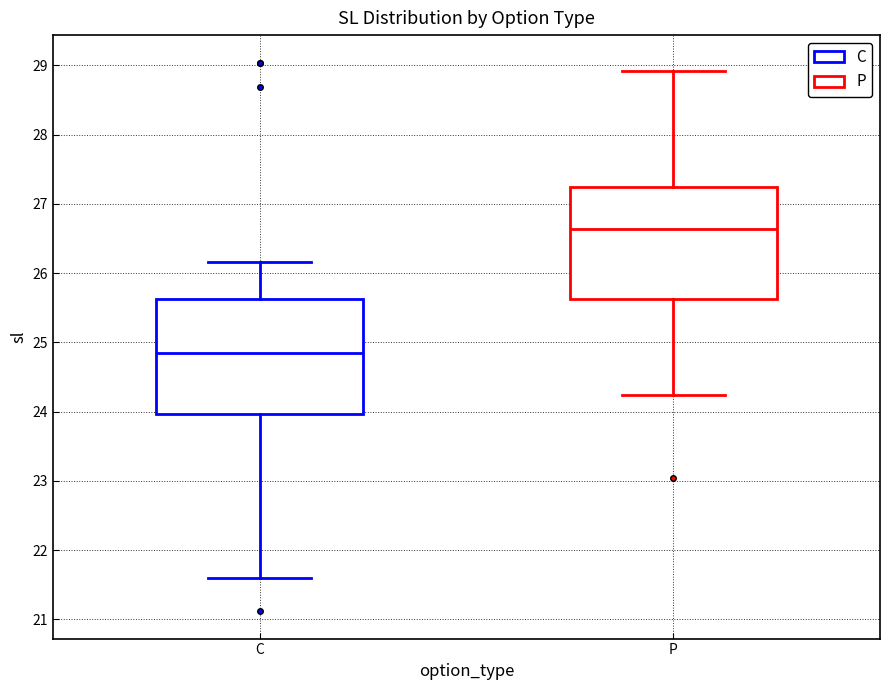

Which box has the highest median line?

P